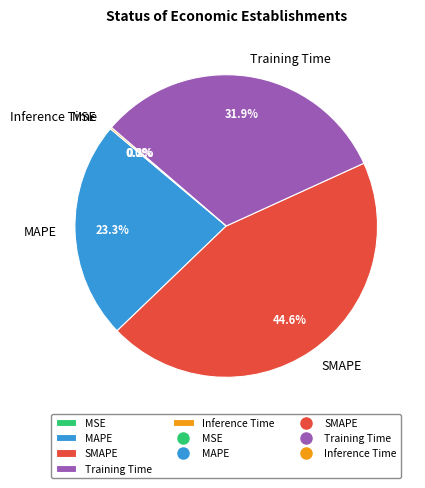

Which slice is the largest?

SMAPE